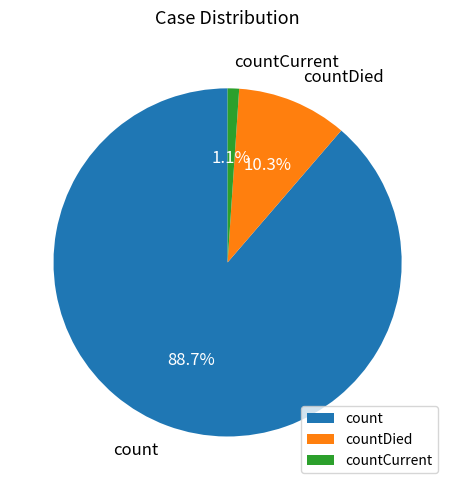

Combined, do countDied and countCurrent account for over 50%?

No